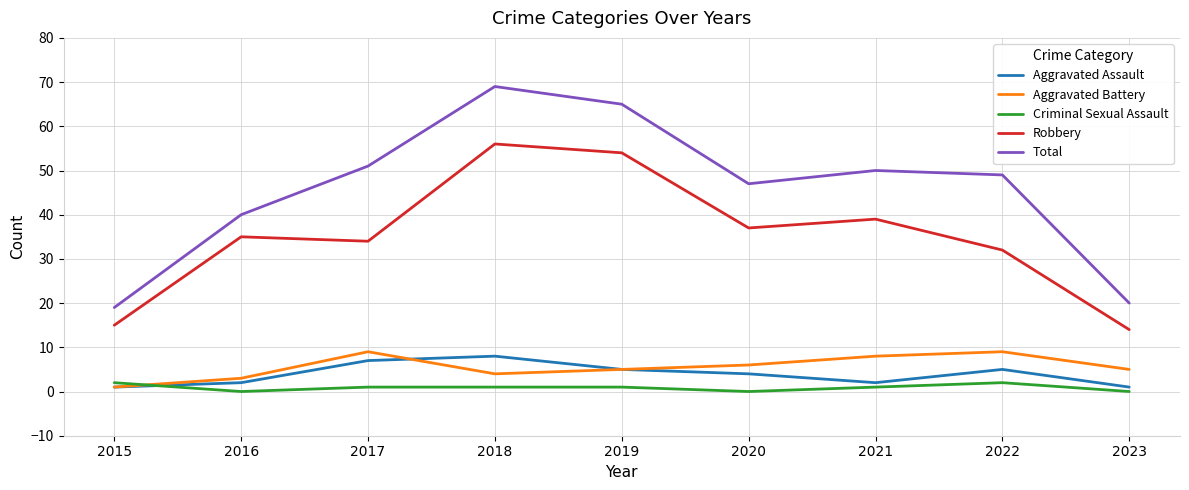

True or false: Robbery and Aggravated Assault intersect in this chart.

False